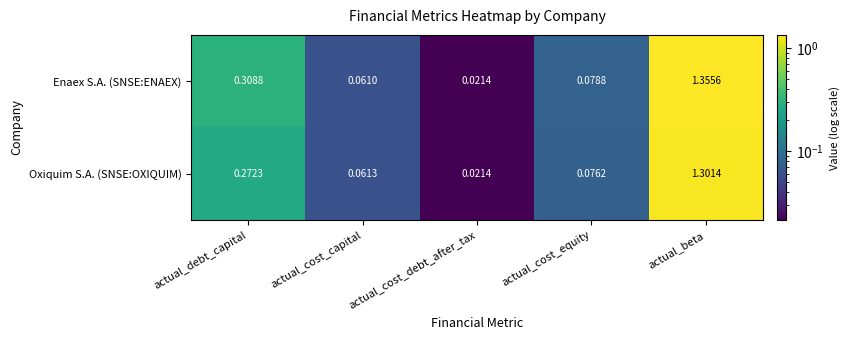

Rank the series by their average value, from lowest to highest.

Oxiquim S.A. (SNSE:OXIQUIM), Enaex S.A. (SNSE:ENAEX)